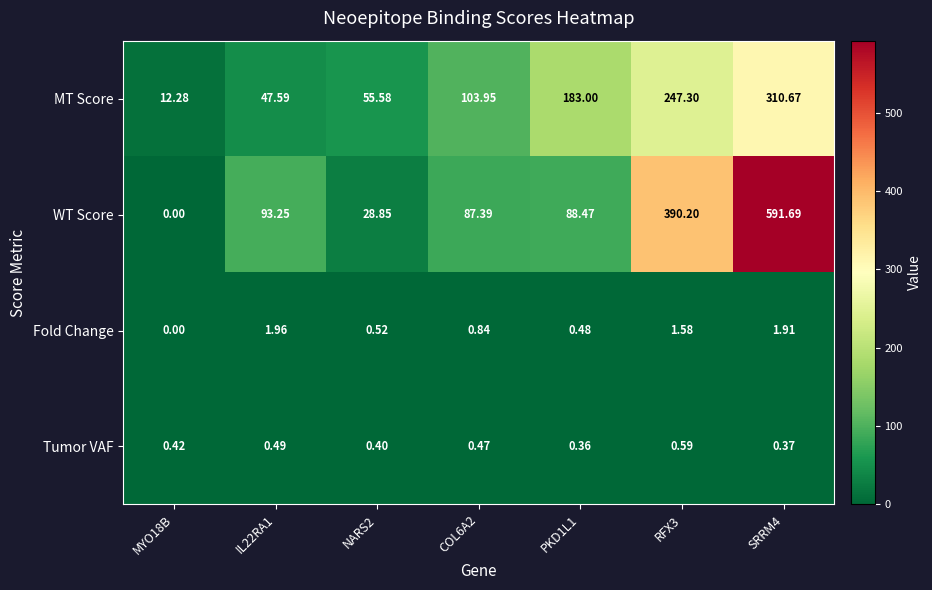

At PKD1L1, list the series in order from largest to smallest.

MT Score, WT Score, Fold Change, Tumor VAF